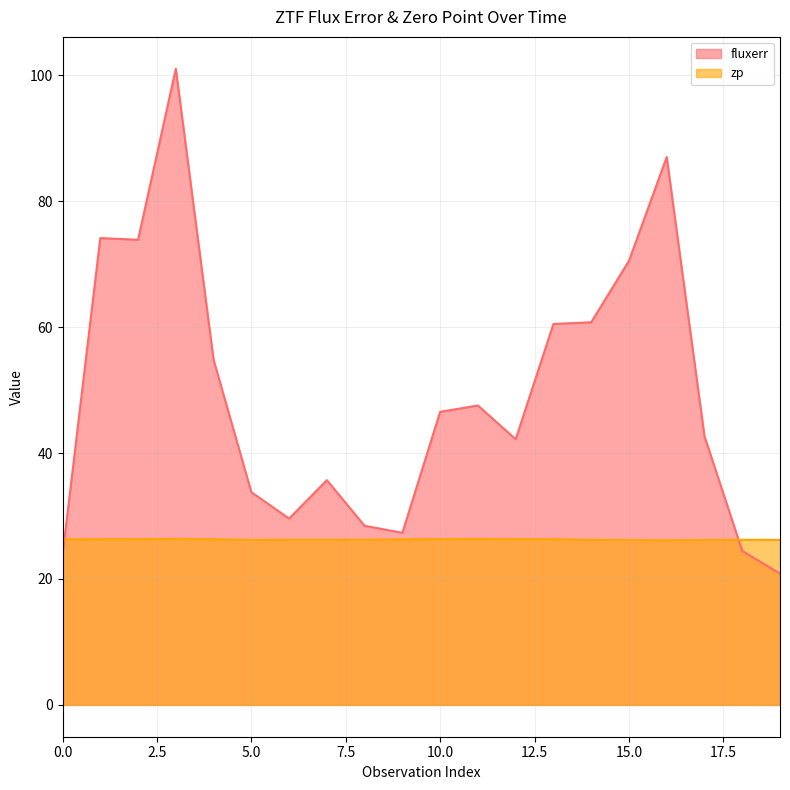

Is it true that zp equals 26.2 at 7?

True